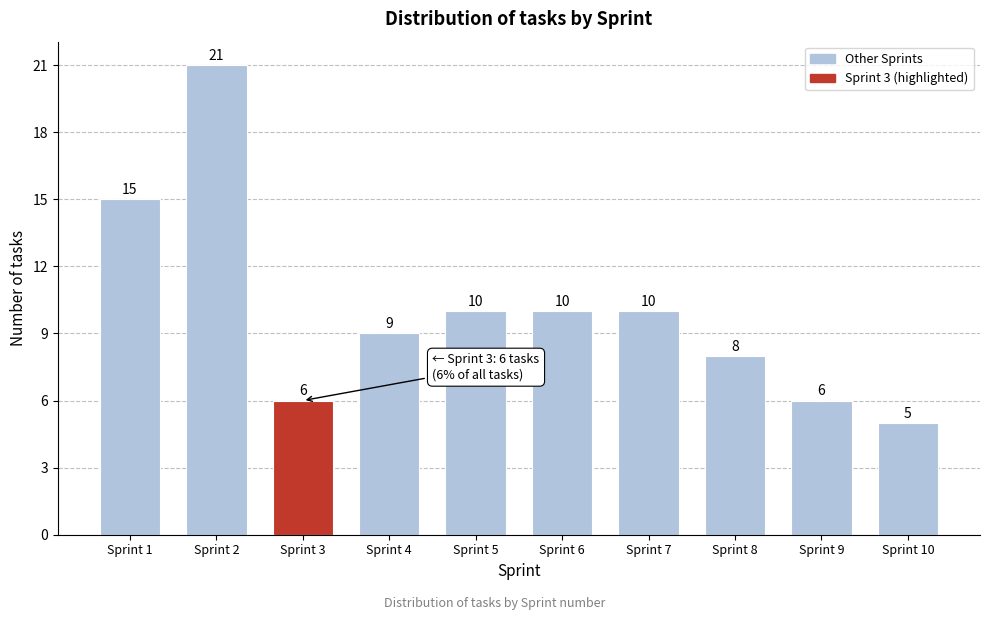

Reading left to right, extract all data points from this chart.

Sprint 1=15	Sprint 2=21	Sprint 3=6	Sprint 4=9	Sprint 5=10	Sprint 6=10	Sprint 7=10	Sprint 8=8	Sprint 9=6	Sprint 10=5